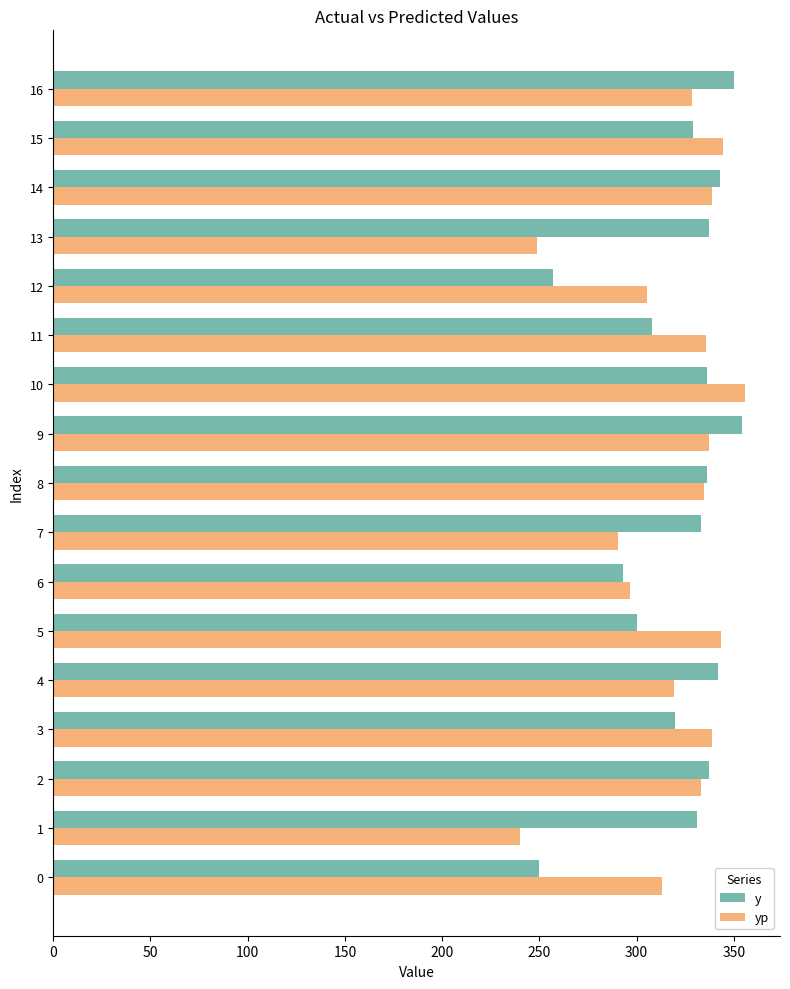

Between 3 and 9, which series saw the biggest shift?

y